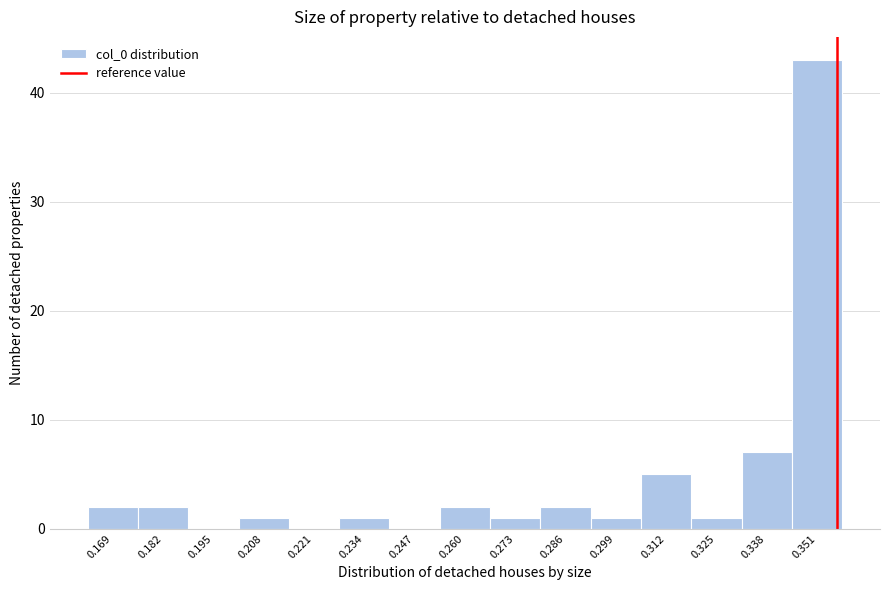

Which range on the x-axis has the tallest bar?

0.344 to 0.358